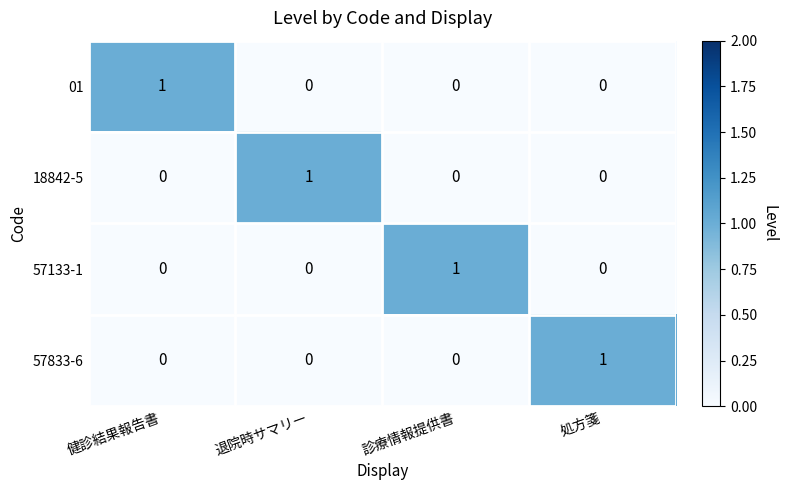

The 01 series shows 1 at 健診結果報告書. True or false?

True